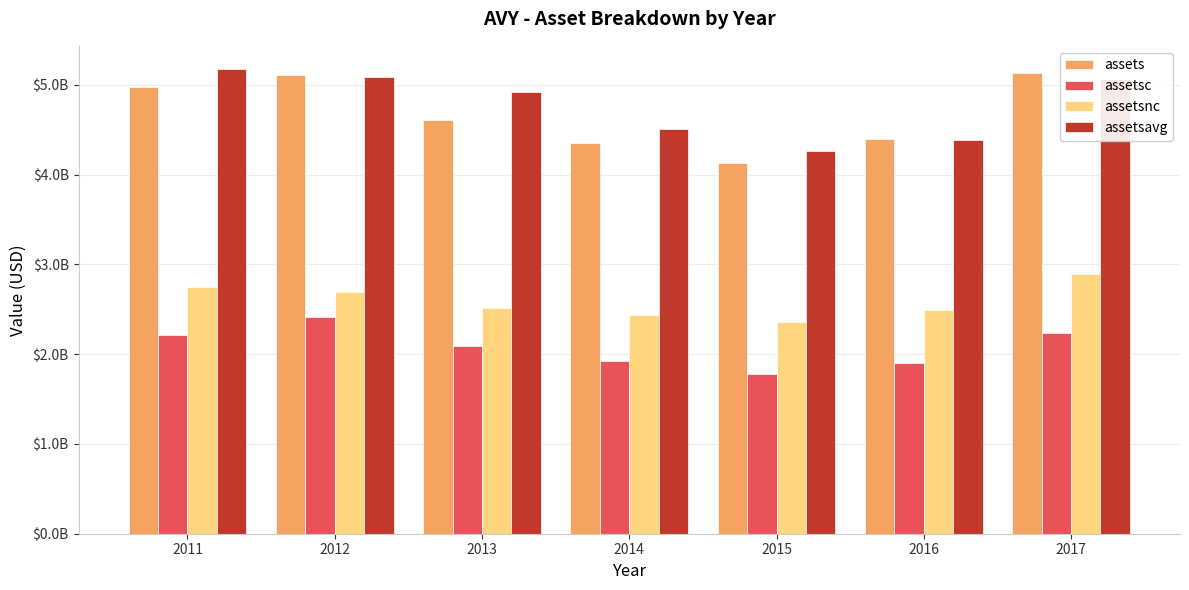

List the series in order of their peak value, highest first.

assetsavg, assets, assetsnc, assetsc